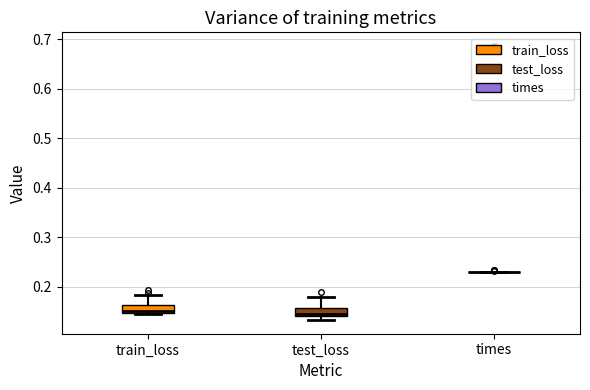

Where is the upper edge of the box for test_loss on the y-axis? The values are not printed on the chart, so give them approximately, as read against the axis.

0.16